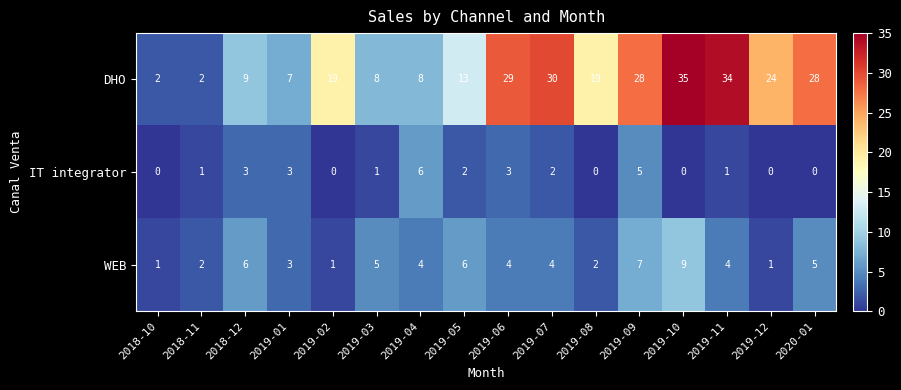

How many IT integrator values are between 0 and 3?

14